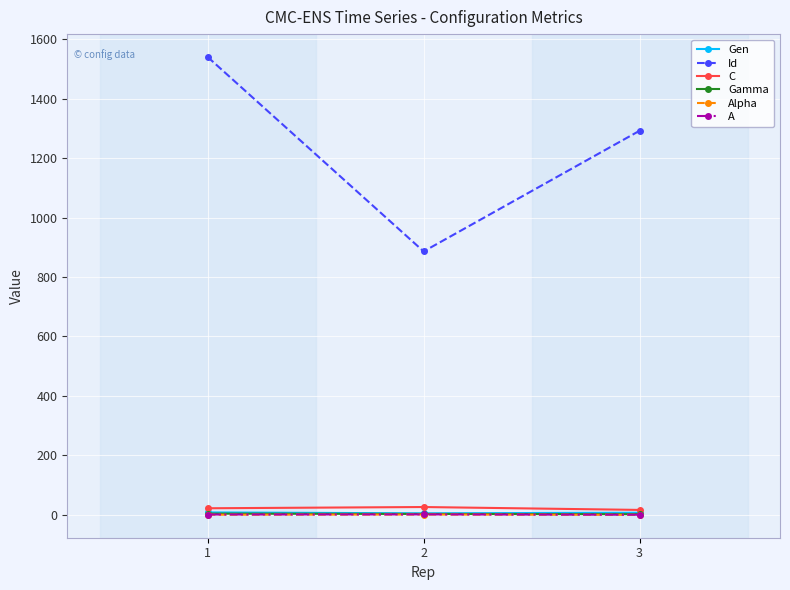

What is the maximum value shown in the chart?

1540.0